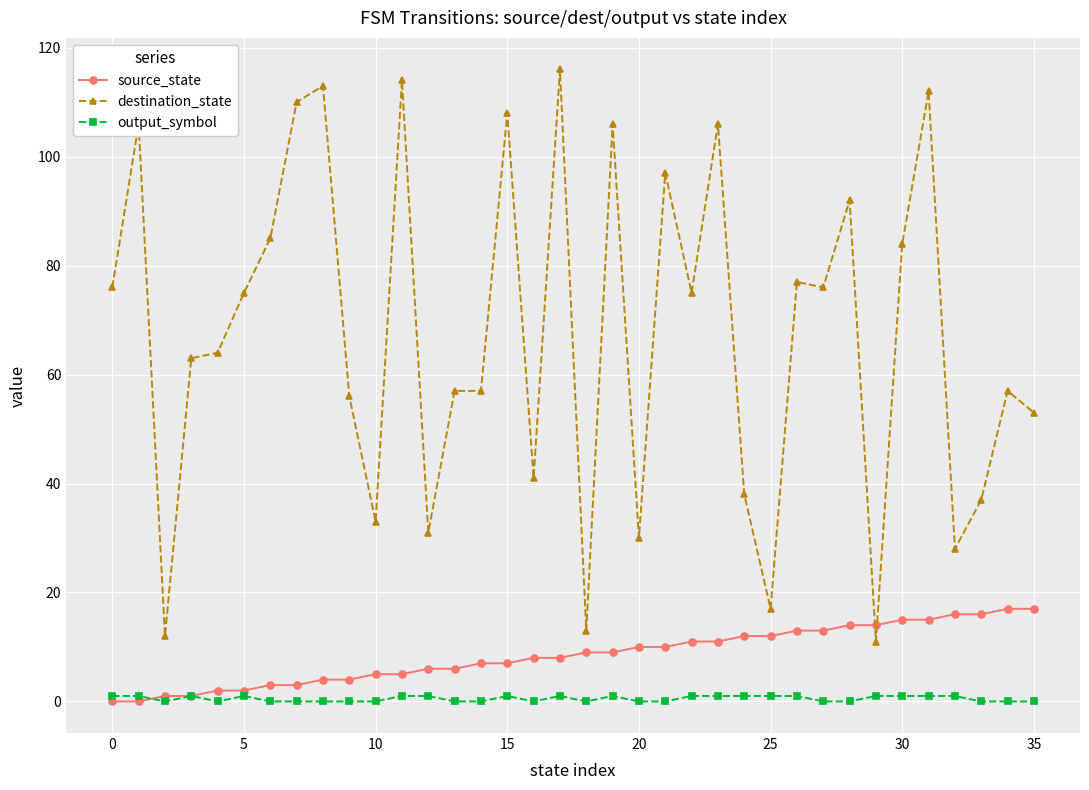

What are all the series names shown in the legend?

source_state, destination_state, output_symbol